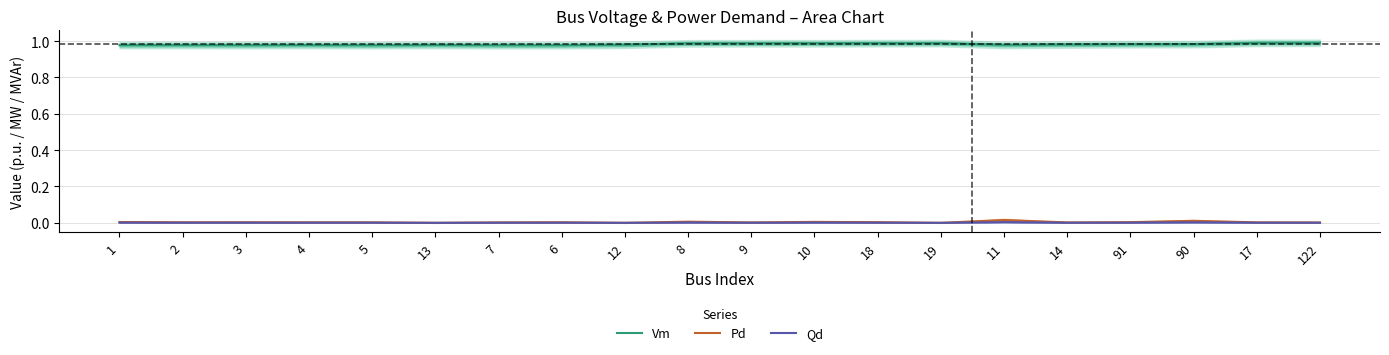

How many lines are shown in the chart?

3